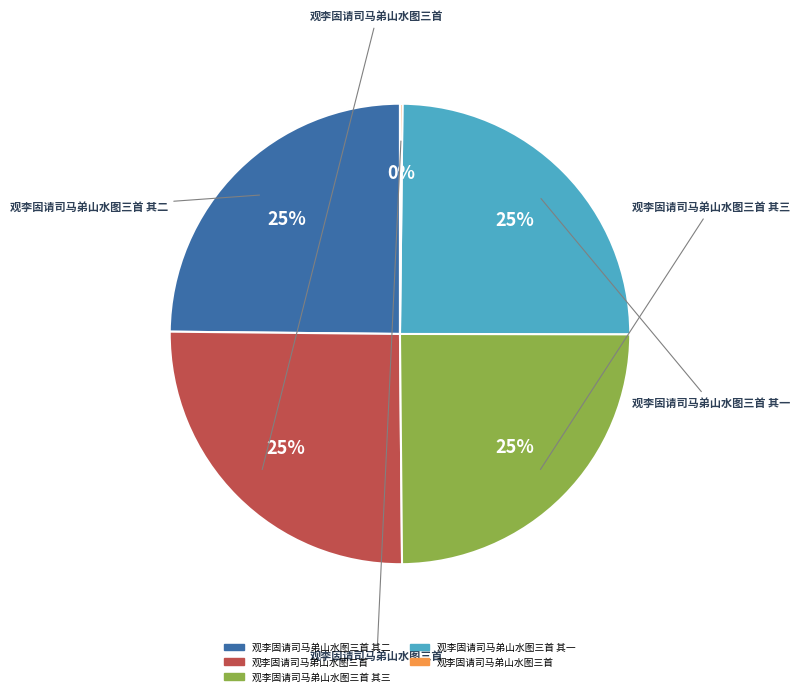

To the nearest percent, what is the difference between the largest and smallest slice percentages?

25%